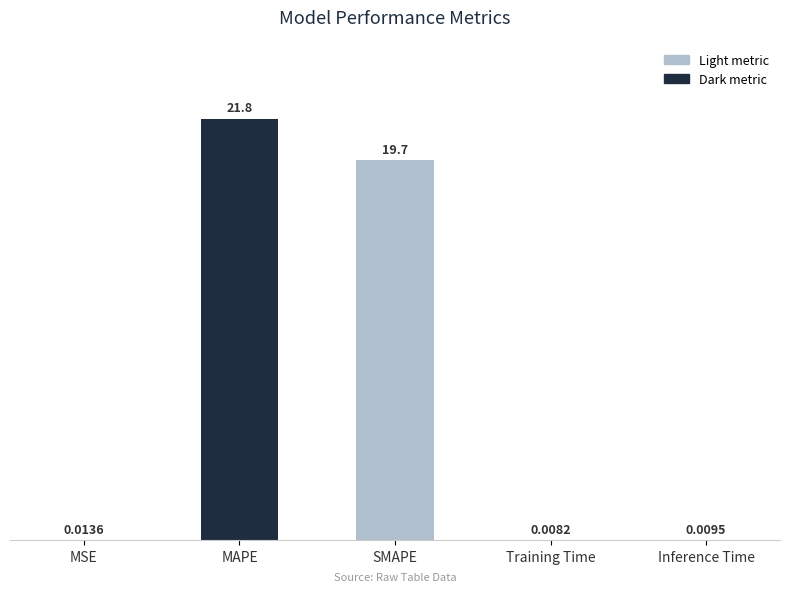

Between Training Time and MAPE, which is larger?

MAPE